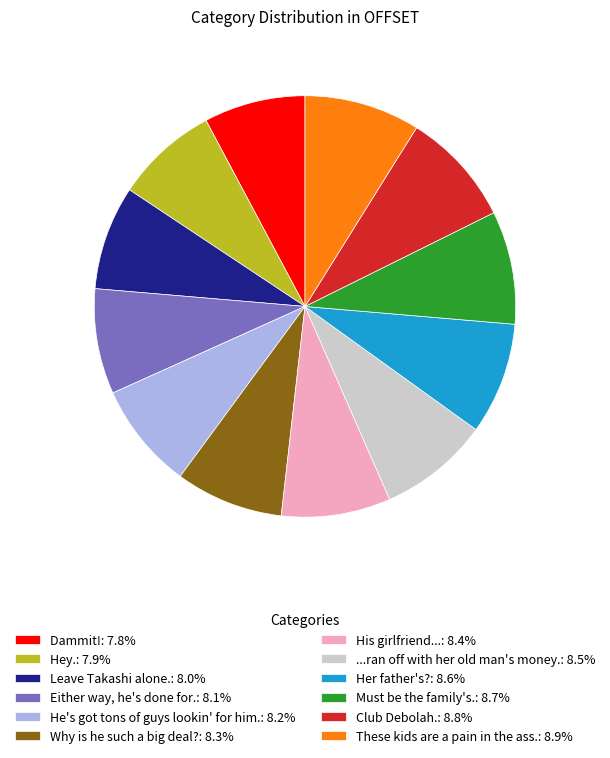

Does any single category account for the majority?

No